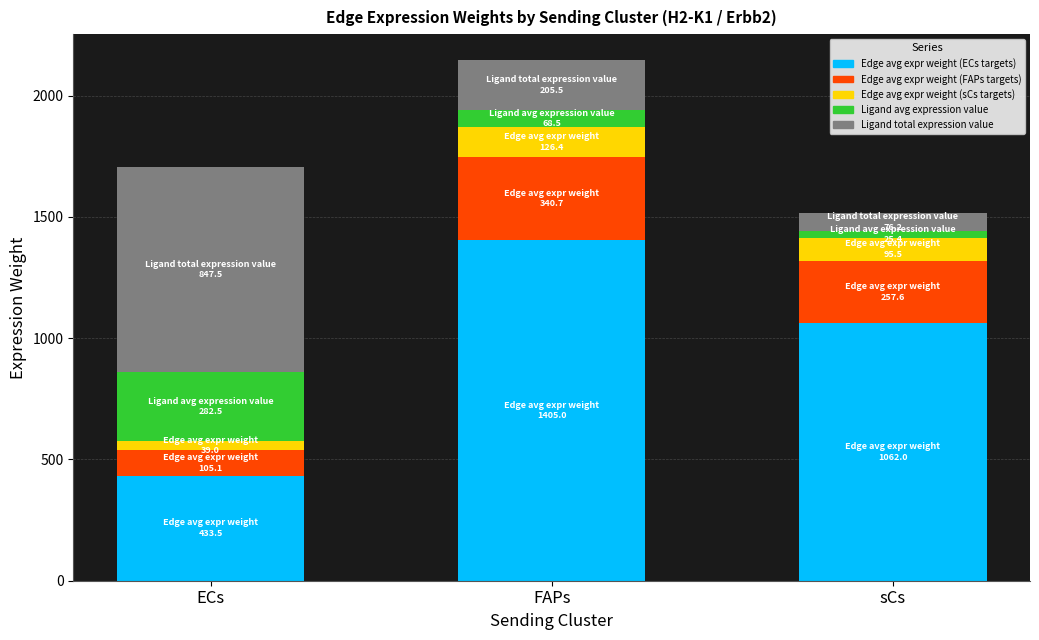

The value of Edge avg expr weight (ECs targets) at FAPs is 1405.0. True or false?

True